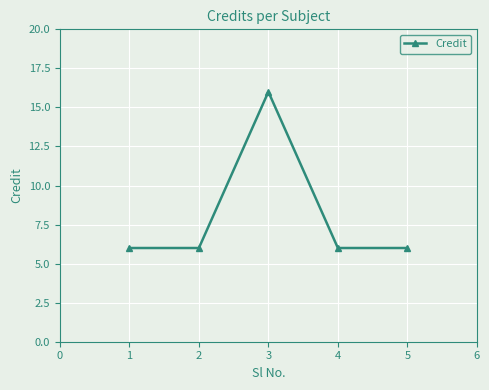

How many points are higher than both their immediate neighbors (excluding endpoints)?

1